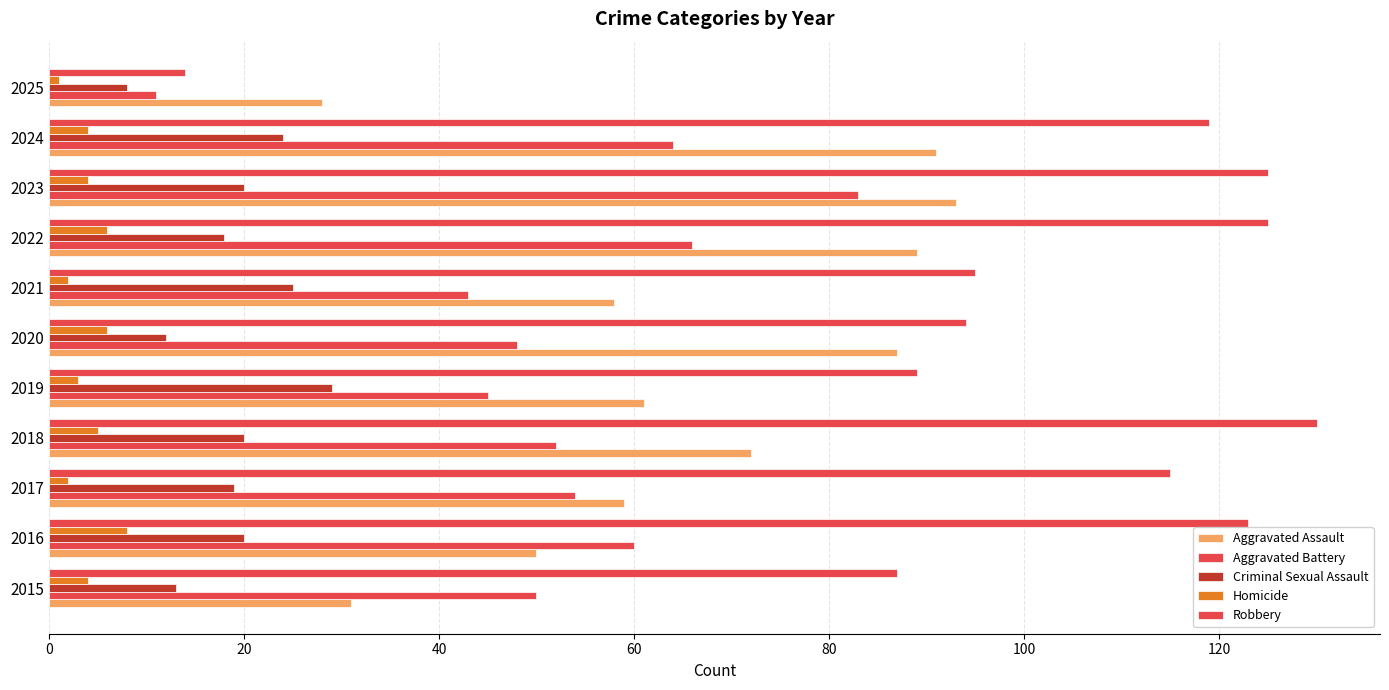

How many categories are shown in the chart?

11